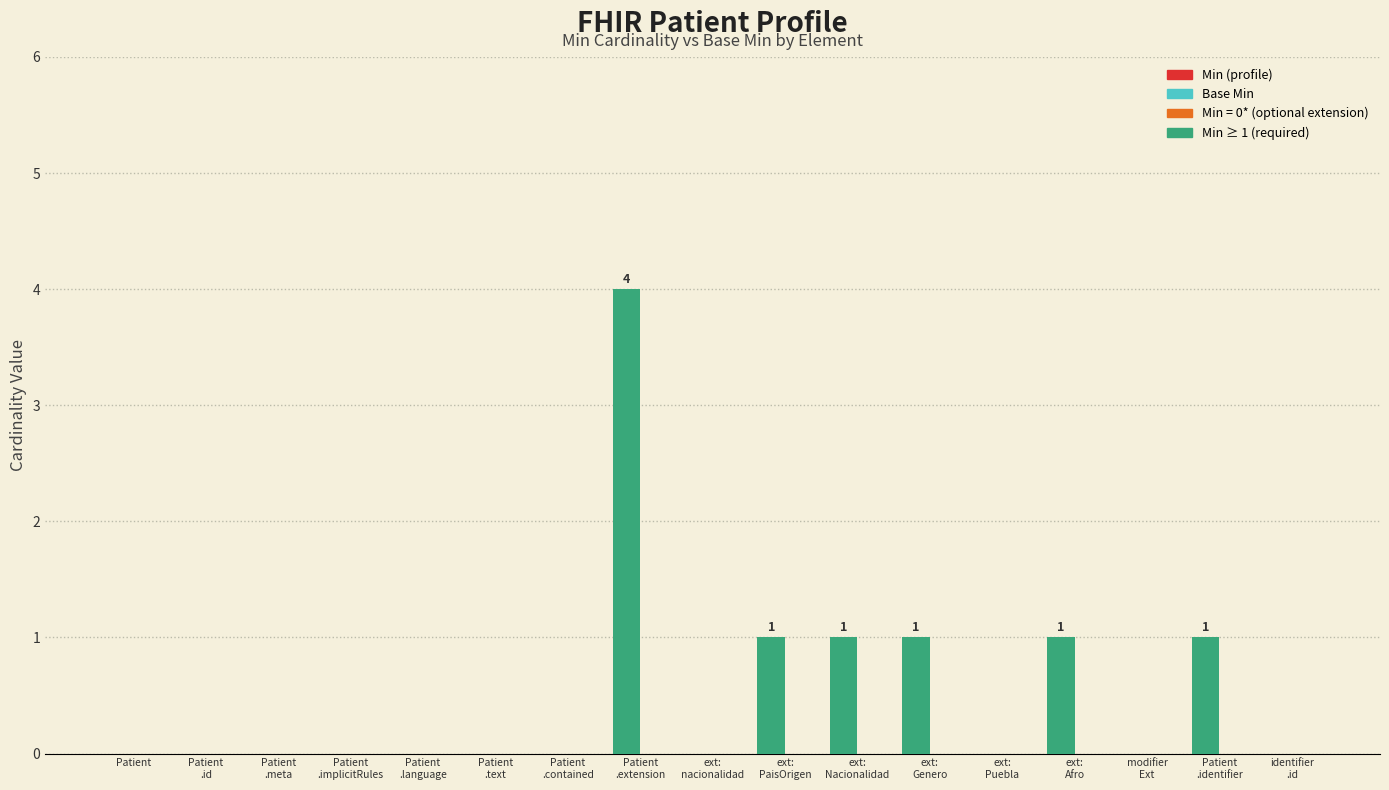

What is the maximum value shown in the chart?

4